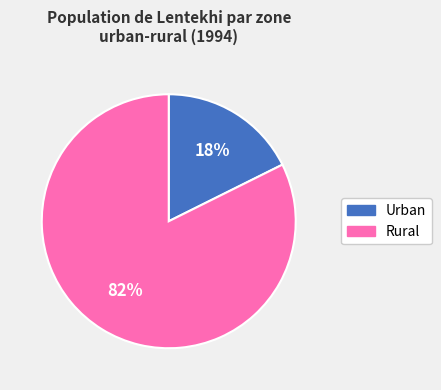

Which slice is the smallest?

Urban